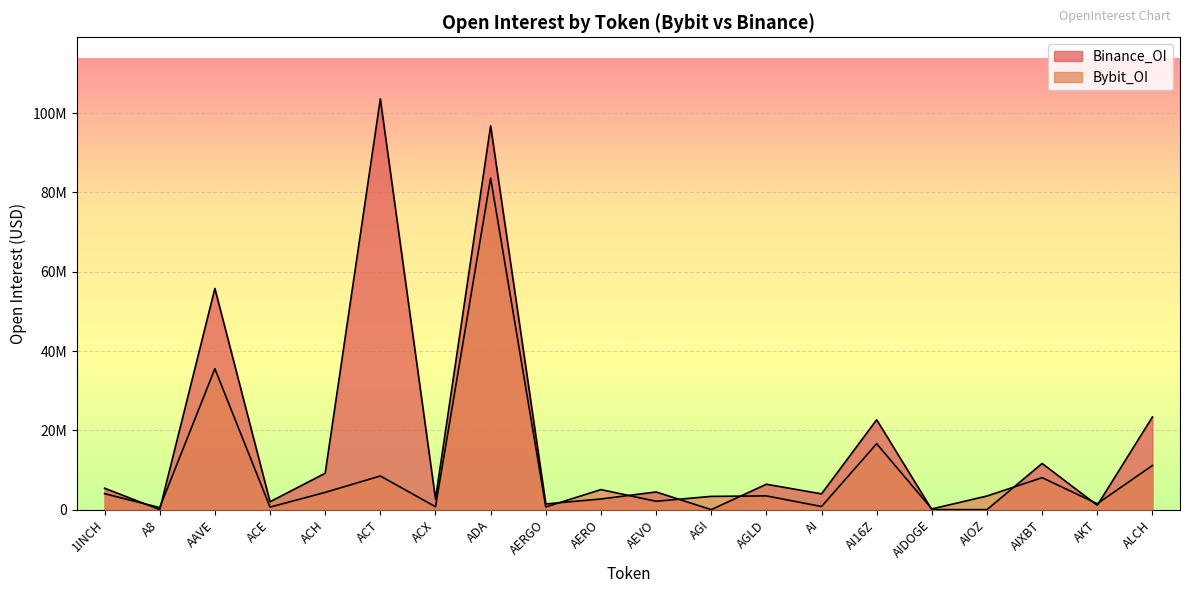

How many values in the Binance_OI series exceed 4455662?

9